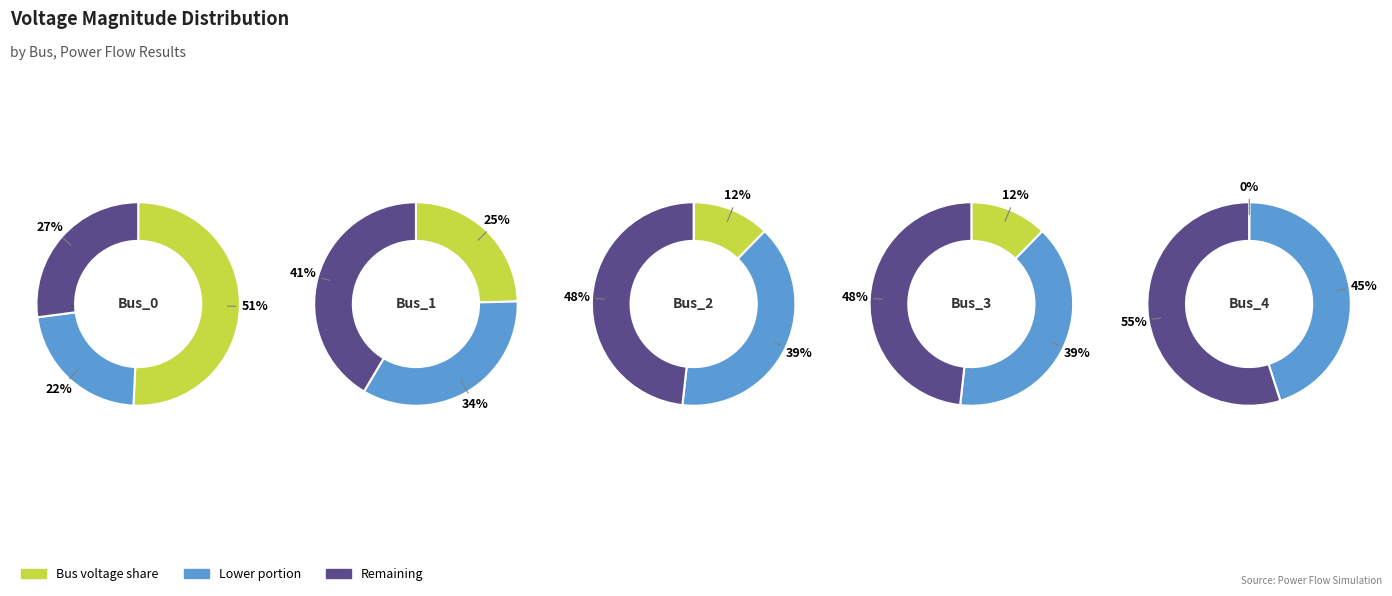

How many segments does this pie chart have?

5